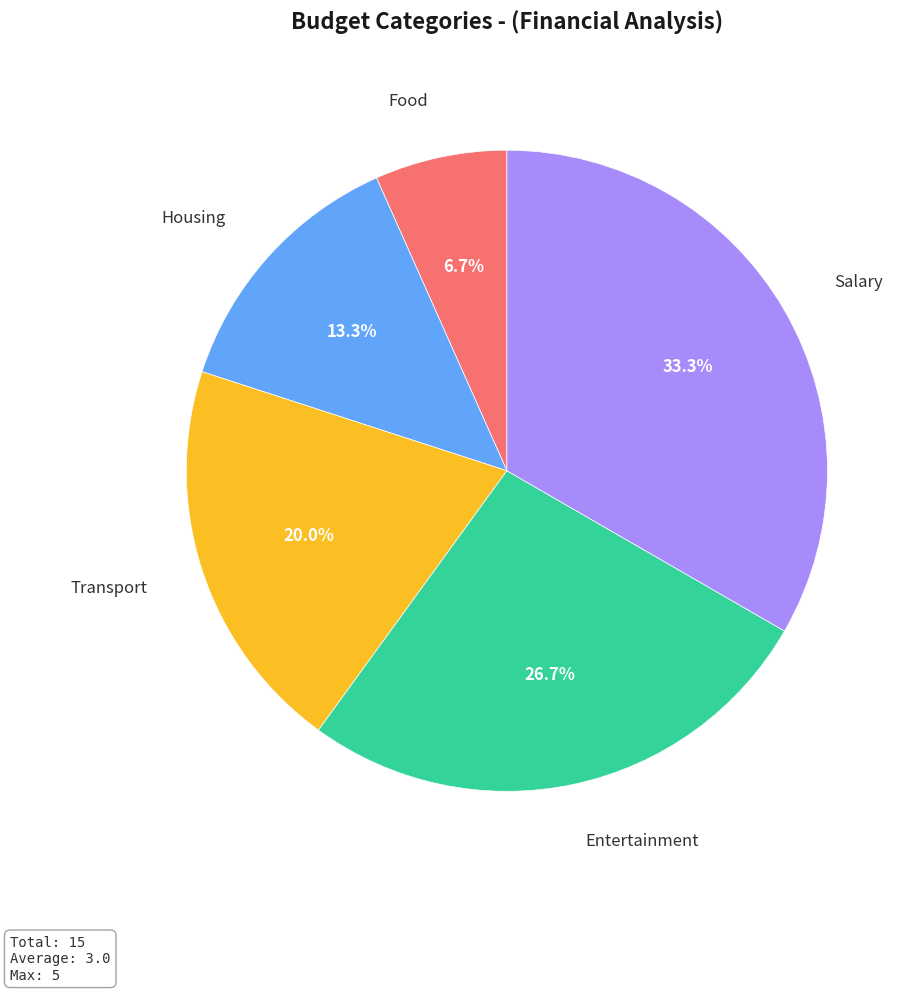

How many segments does this pie chart have?

5